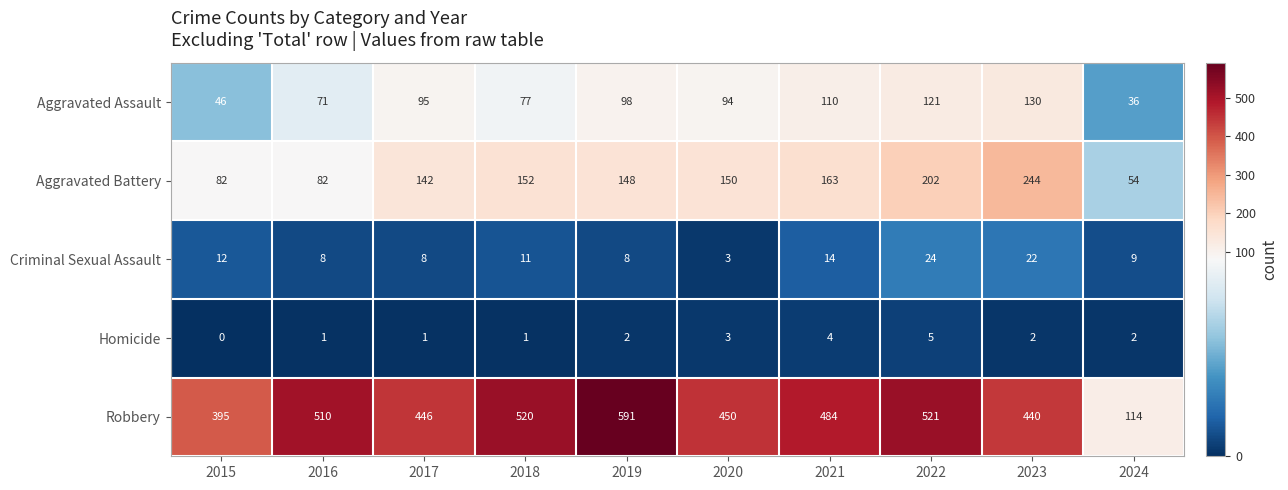

At which category does the chart reach its minimum across all series?

2015